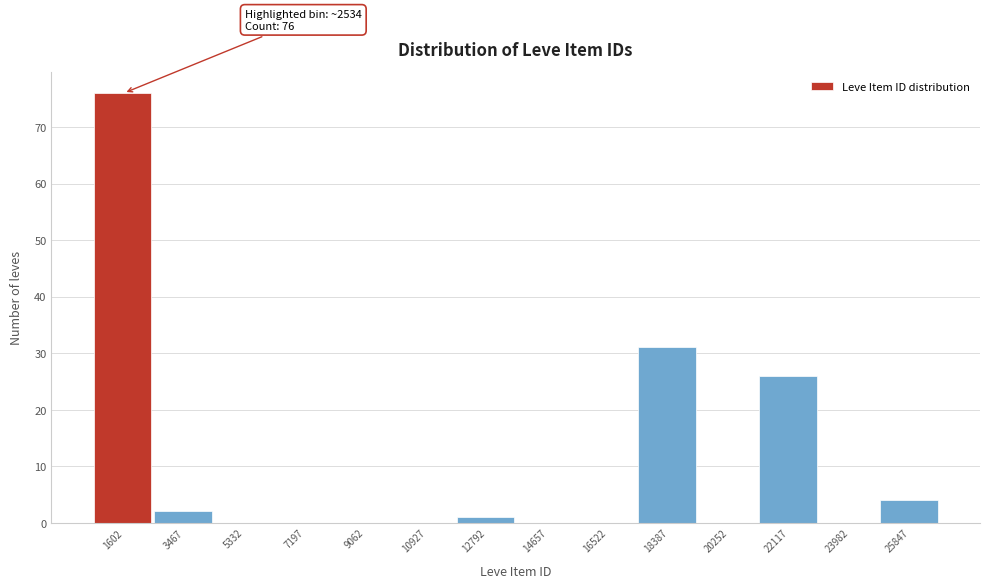

Reading left to right, transcribe all the data shown in this chart.

1602=76	3467=2	5332=0	7197=0	9062=0	10927=0	12792=1	14657=0	16522=0	18387=31	20252=0	22117=26	23982=0	25847=4